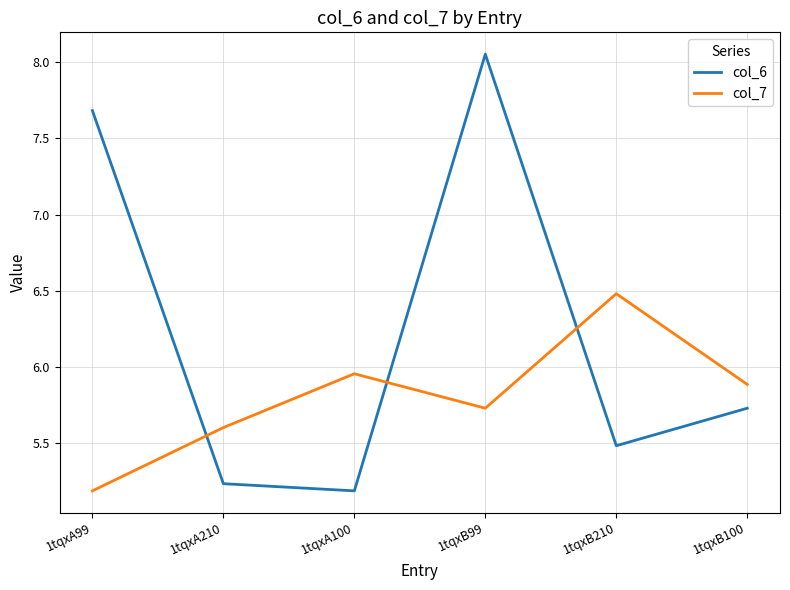

How many lines are shown in the chart?

2